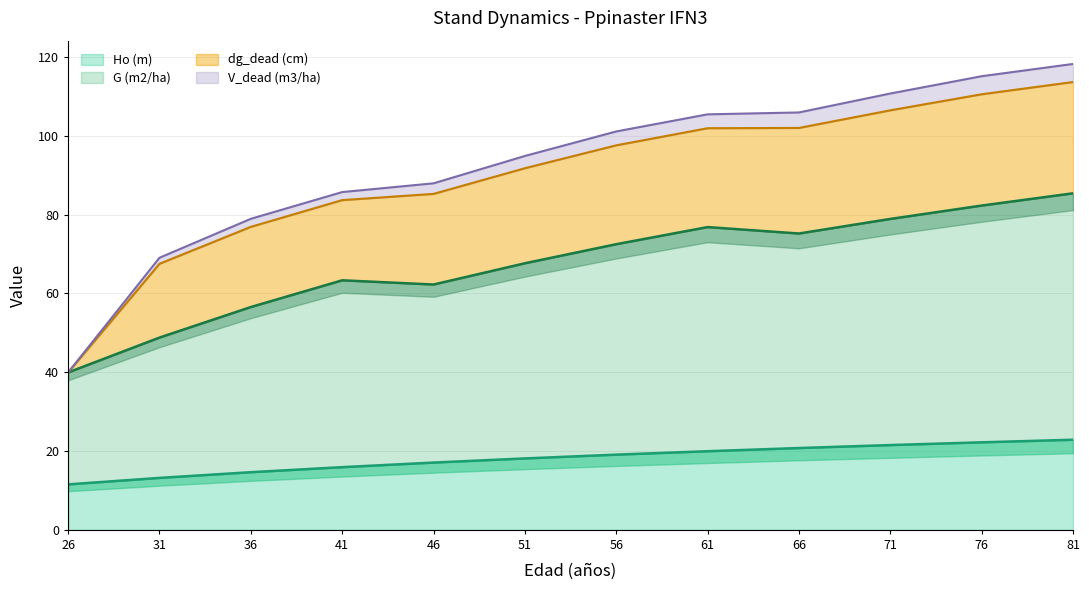

What is the minimum value for Ho (m)?

11.5